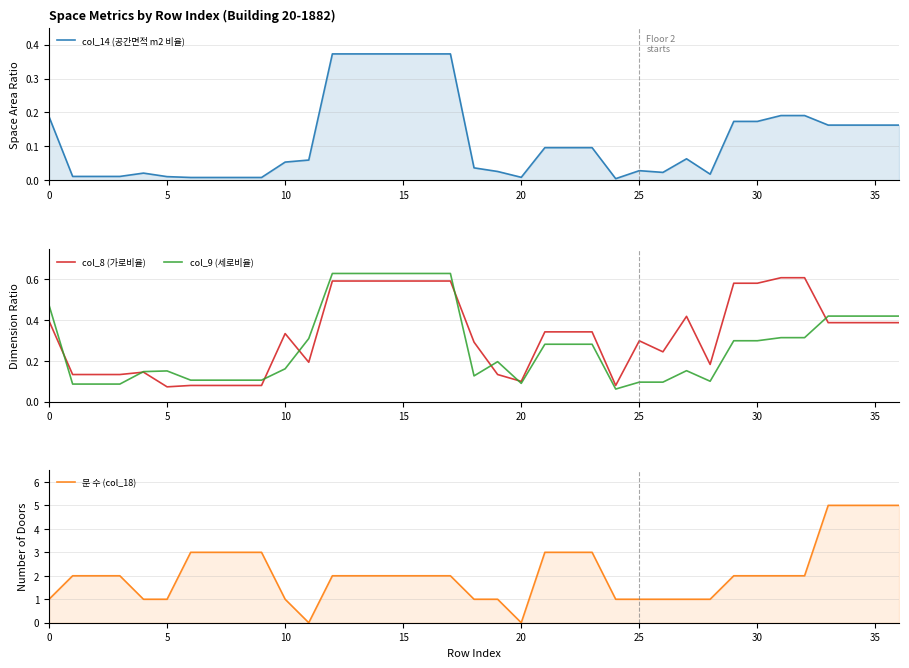

What is the value of the col_9 (세로비율) point at the 2nd from the left?

0.1